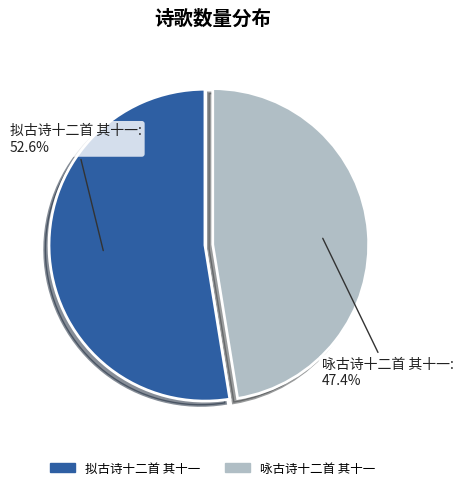

Rank the categories by value from lowest to highest.

咏古诗十二首 其十一, 拟古诗十二首 其十一